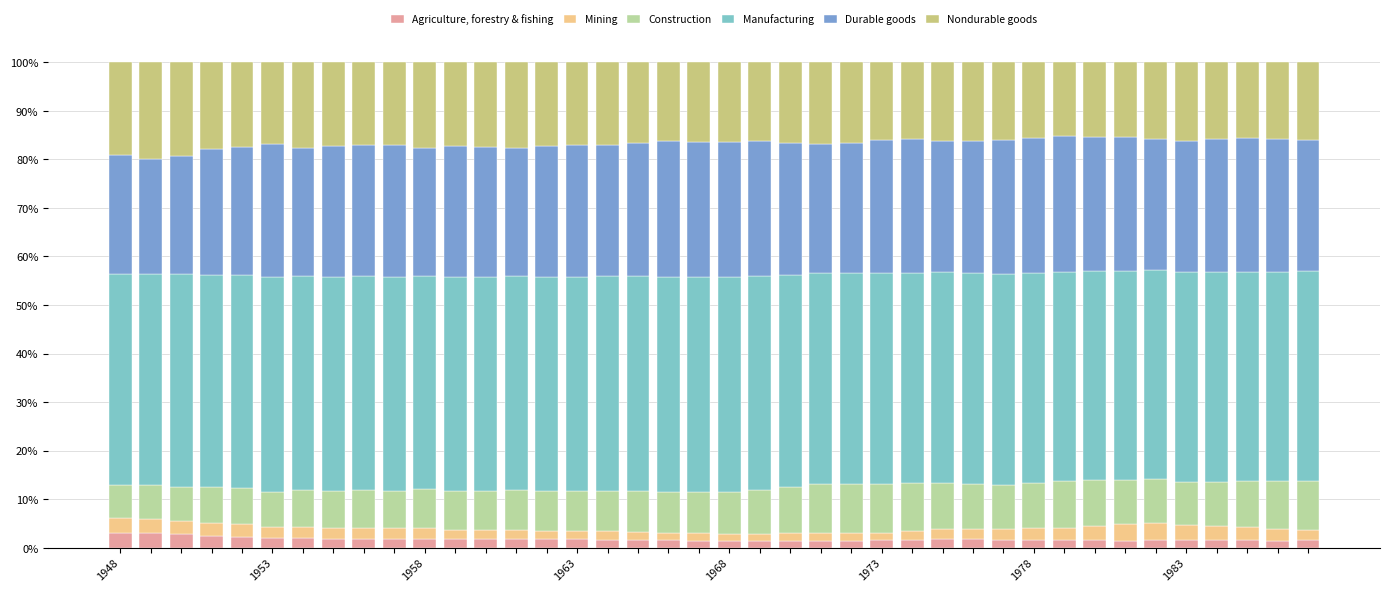

How many series are shown in this chart?

6